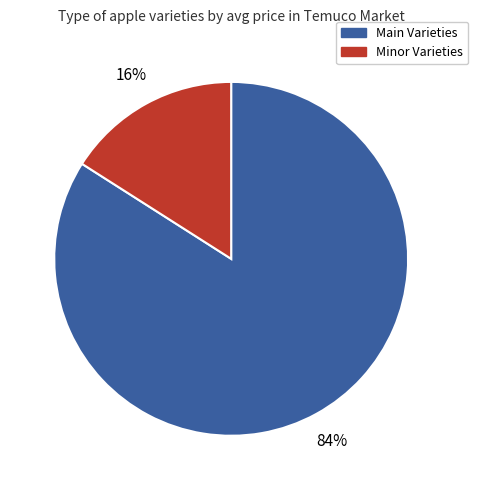

Is there a majority slice in this chart?

Yes